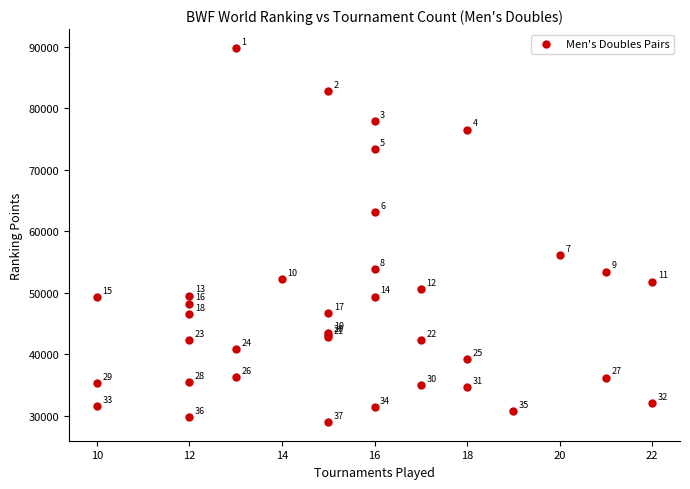

What Y value in the scatter plot is closest to 59408?

56137.7